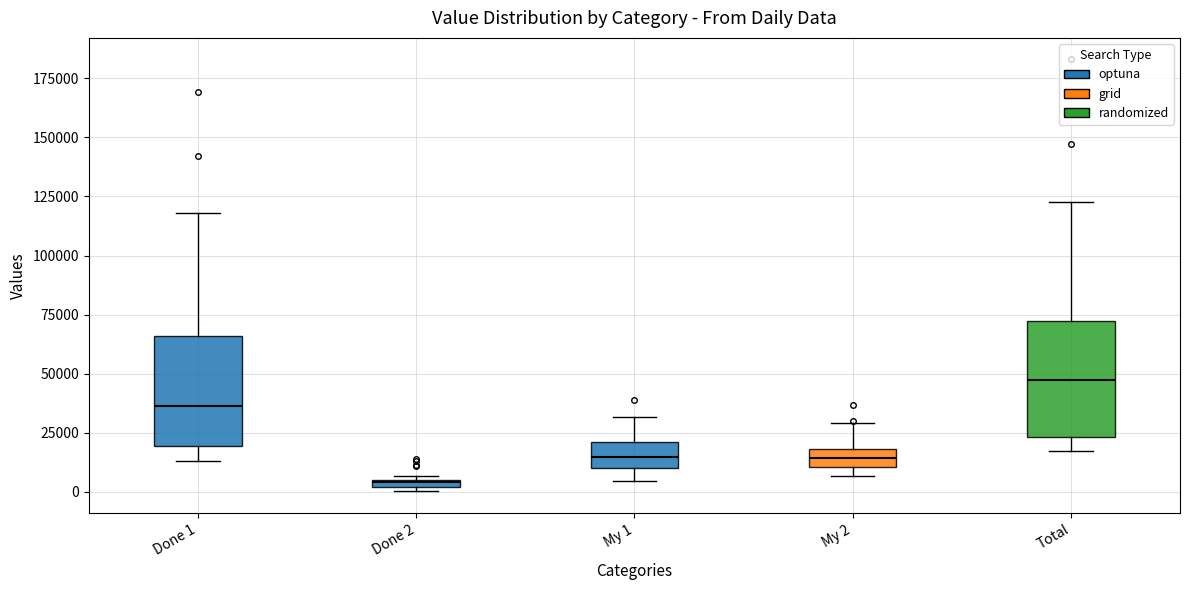

Which box has the highest median line?

Total